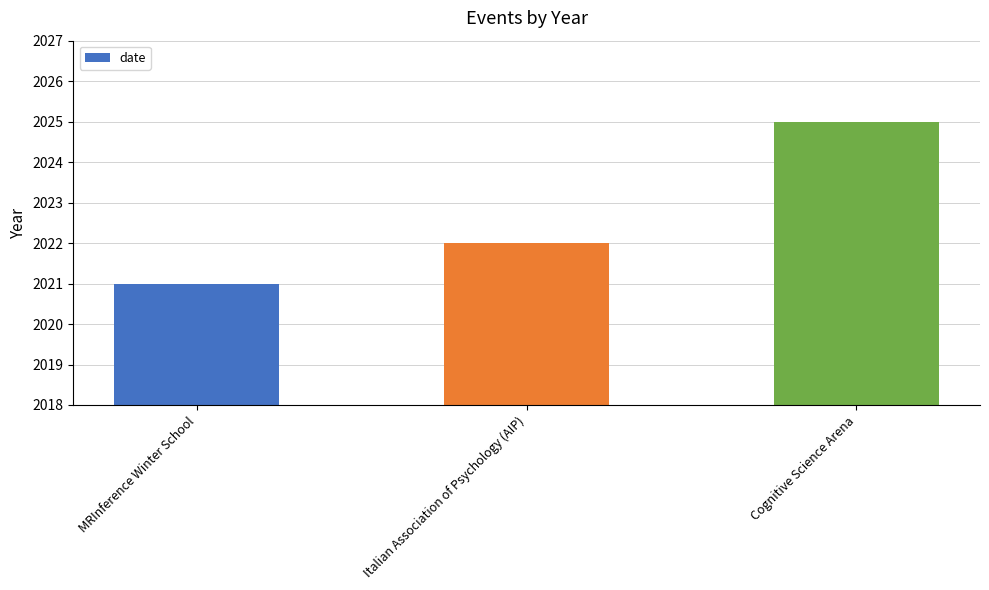

Reading left to right, list all the values displayed in this chart.

2021	2022	2025